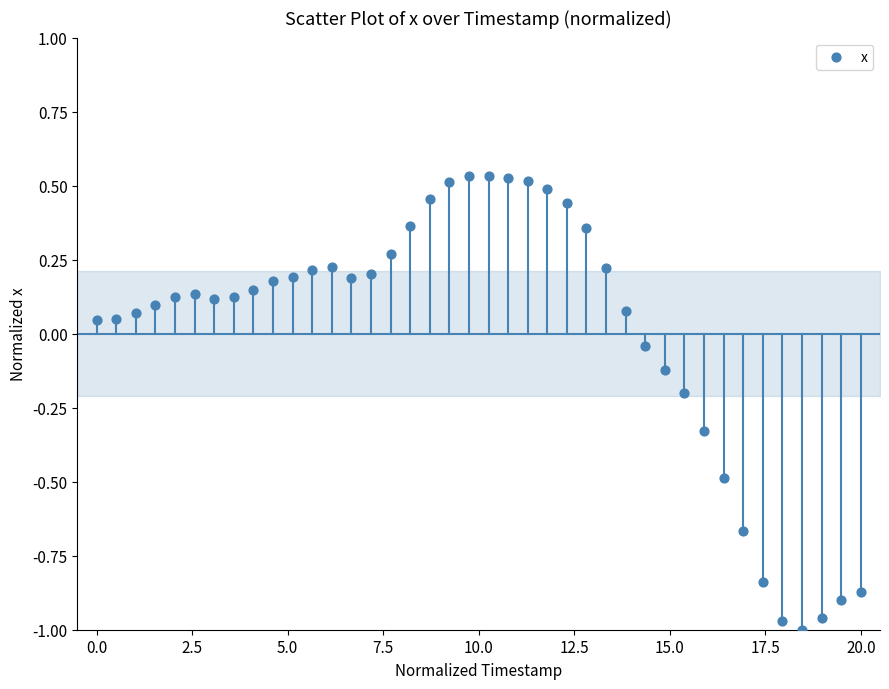

What is the range of Y values (max minus min)?

1.5